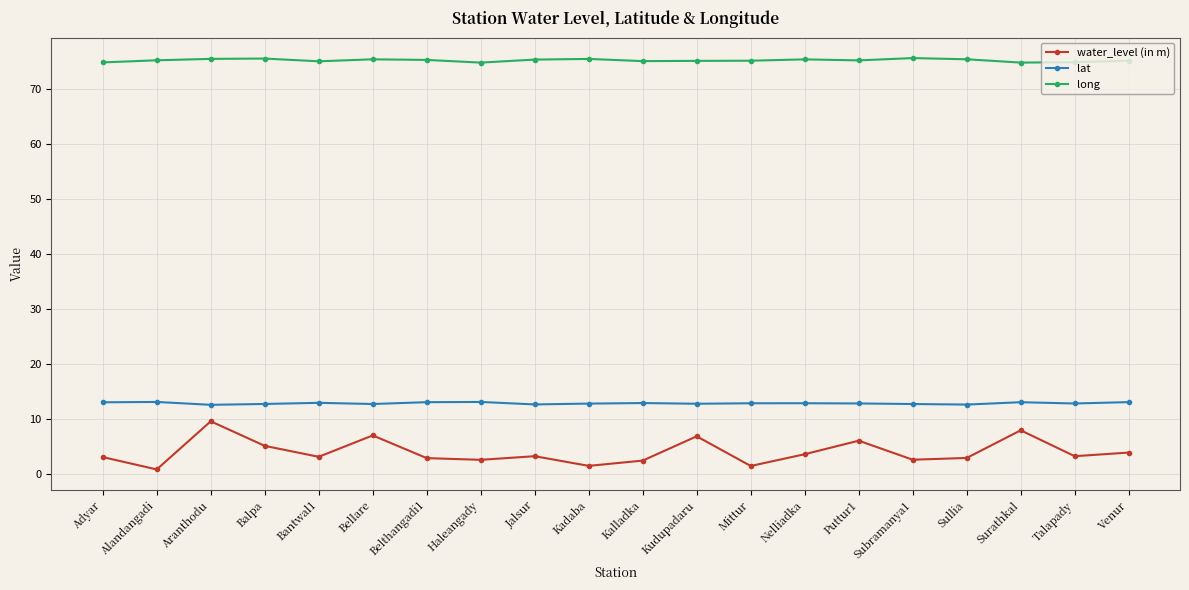

Which series has the largest total across all categories?

long